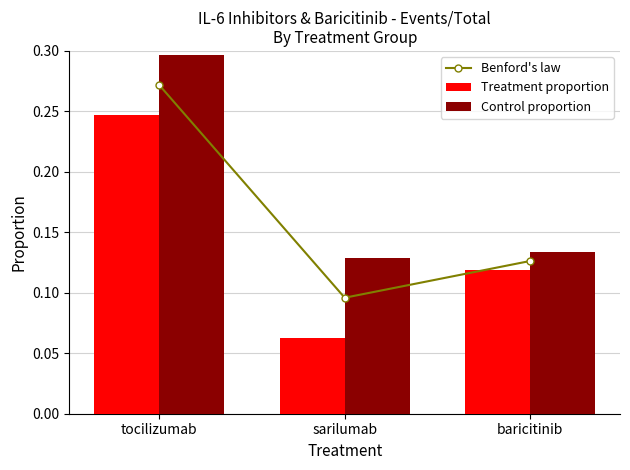

Which series has the largest total across all categories?

Control proportion